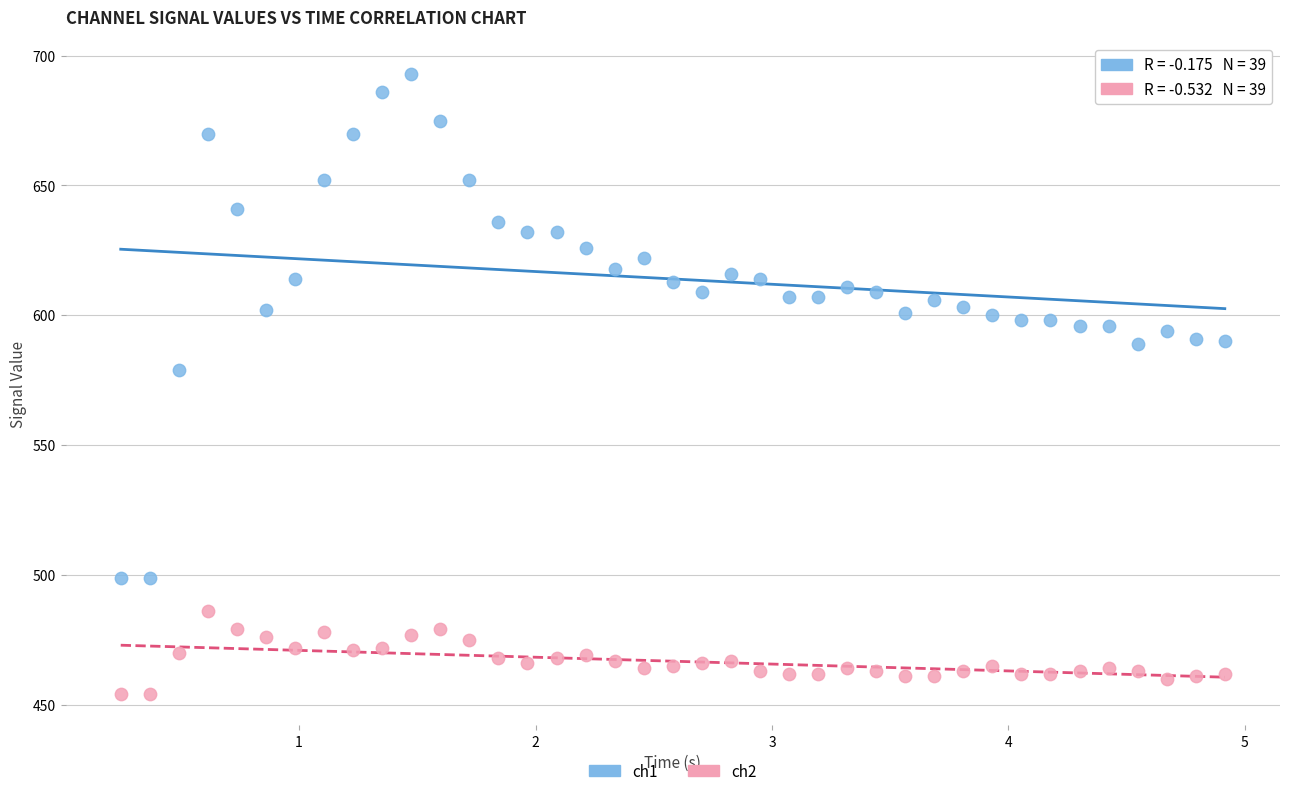

Across all series, what Y value is closest to 573?

579